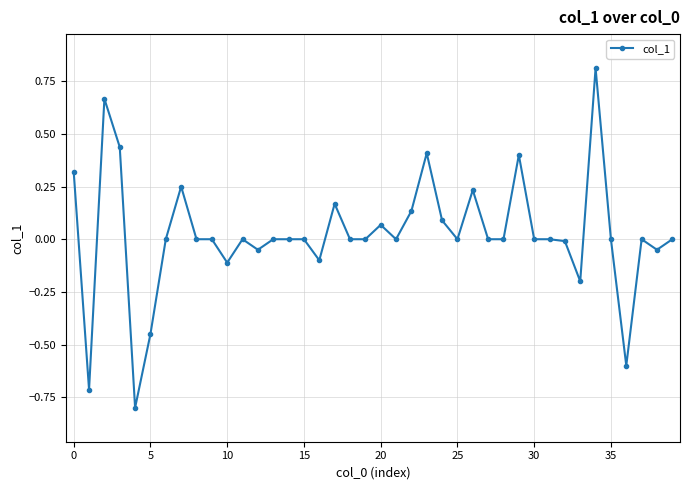

True or false: the data has more than 1 interior local peaks.

True